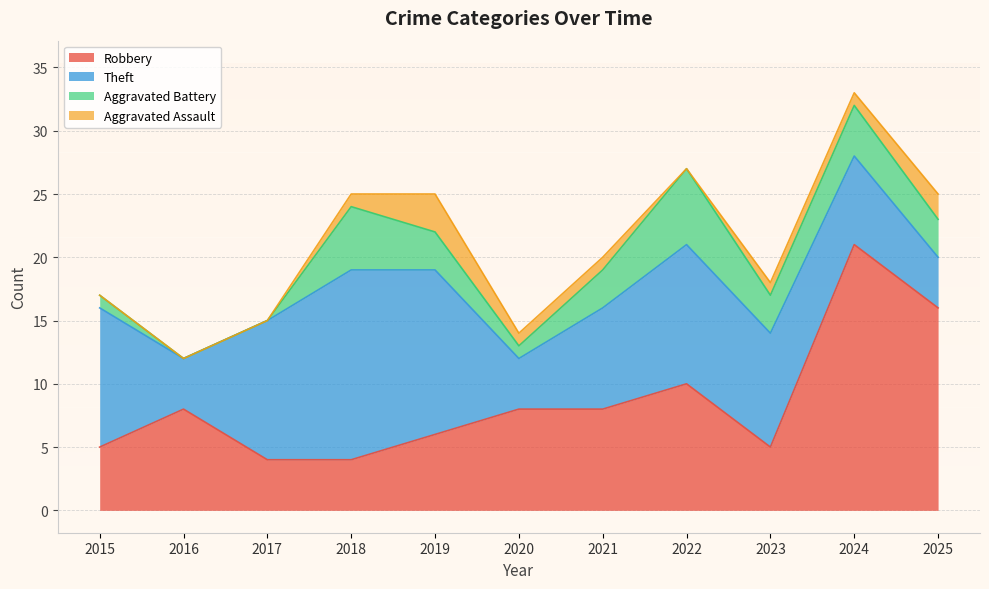

At which category is the sum across all series the highest?

2024